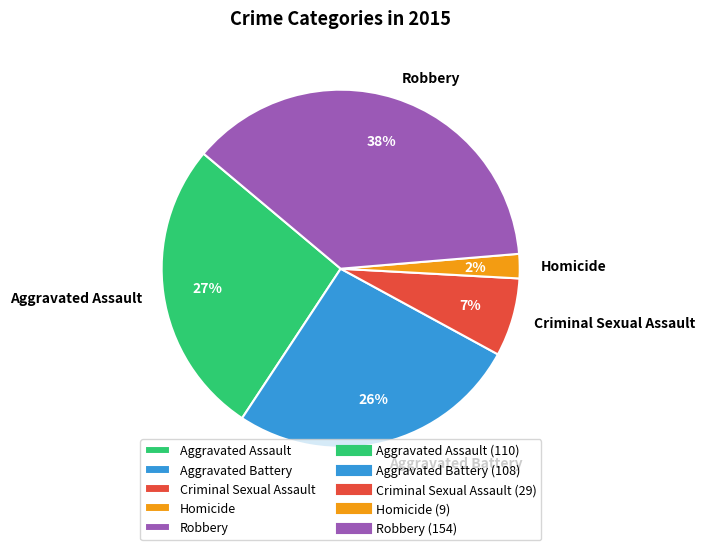

Count the number of slices in the pie.

5